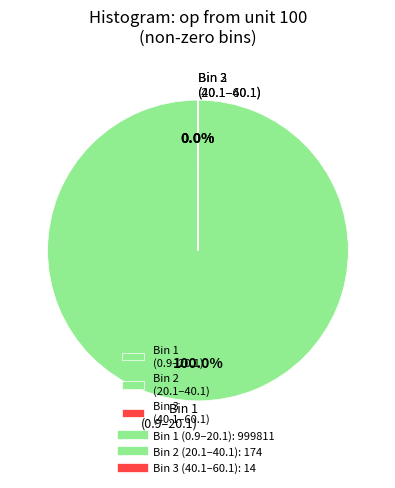

Is there a majority slice in this chart?

Yes